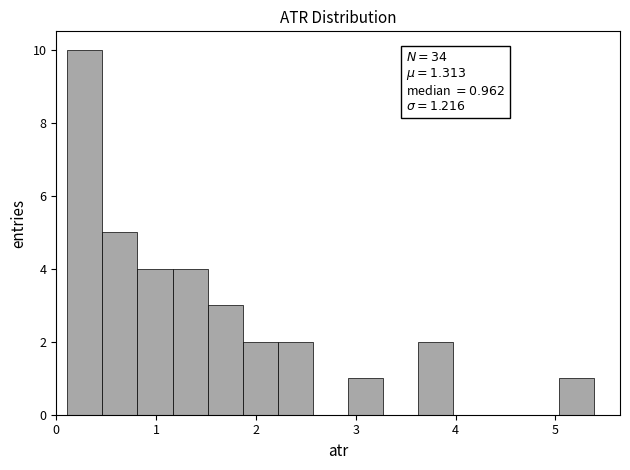

Read against the x-axis, roughly where is the centre of the tallest bar?

0.3